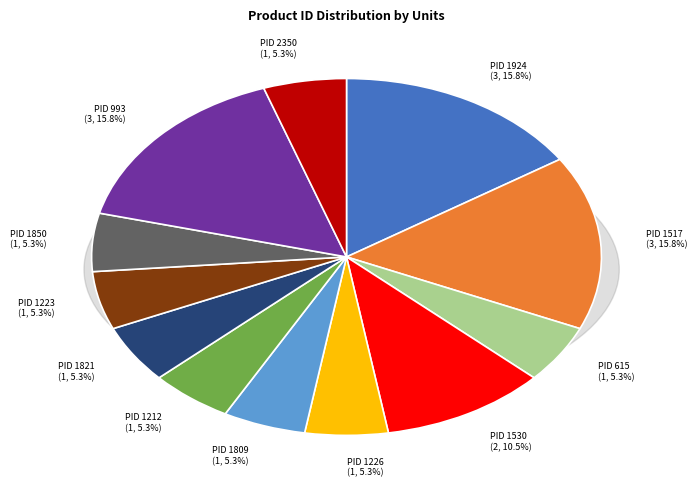

To the nearest percent, what portion does ProductID 1821 represent?

5%